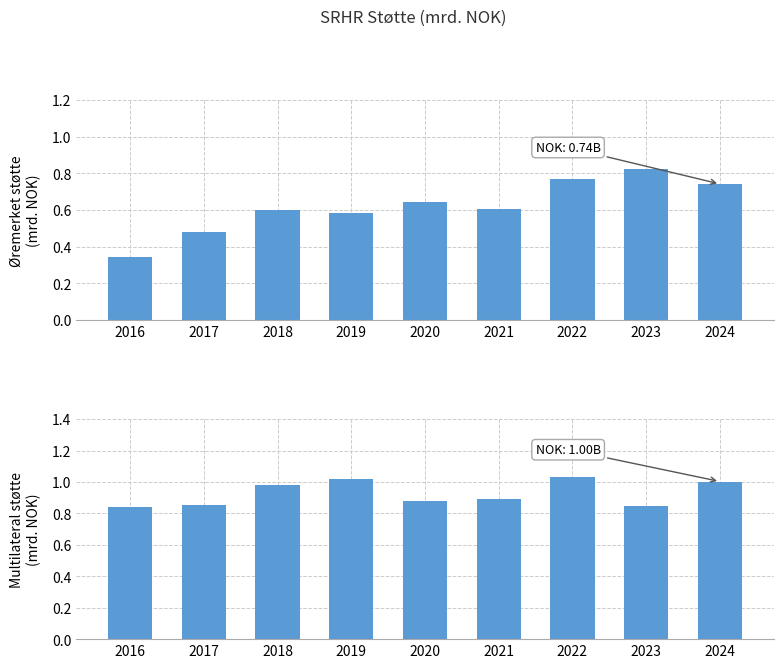

How many groups of bars are there?

9